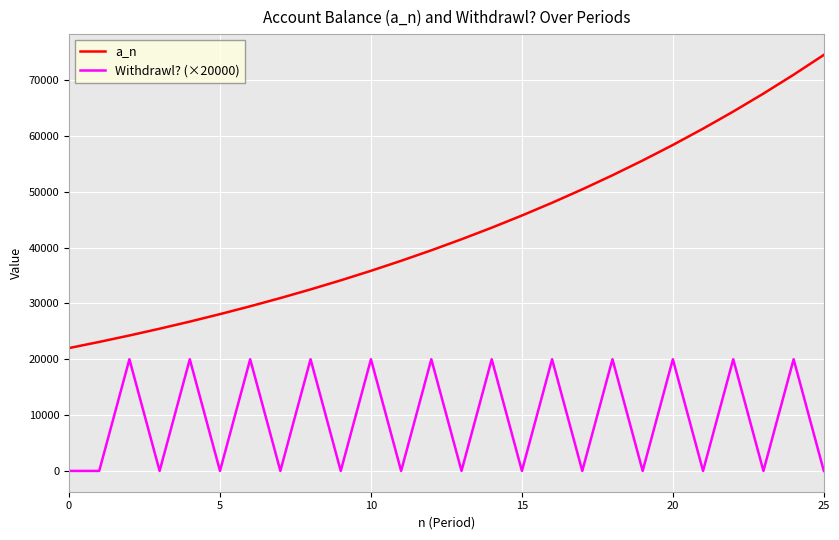

Rank the series by their average value, from highest to lowest.

a_n, Withdrawl? (×20000)